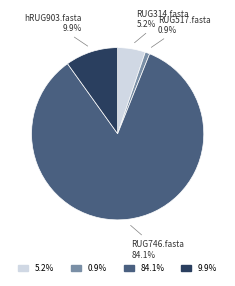

Is there any slice that represents more than half of the pie?

Yes